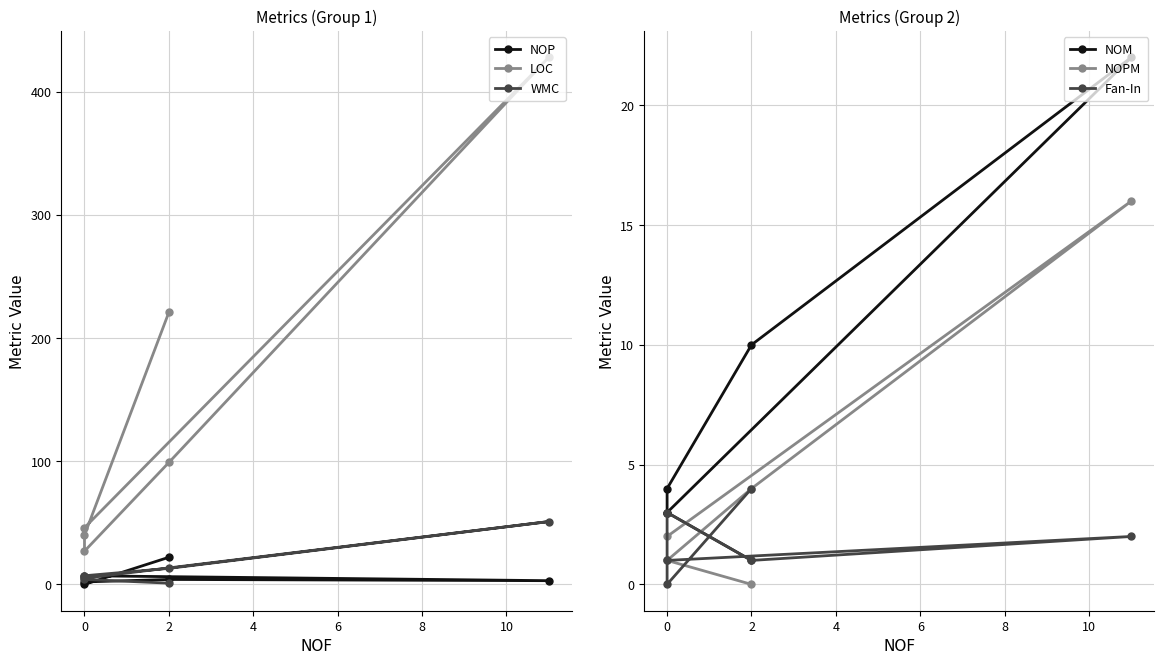

Between 6 and 8, which series saw the biggest shift?

LOC